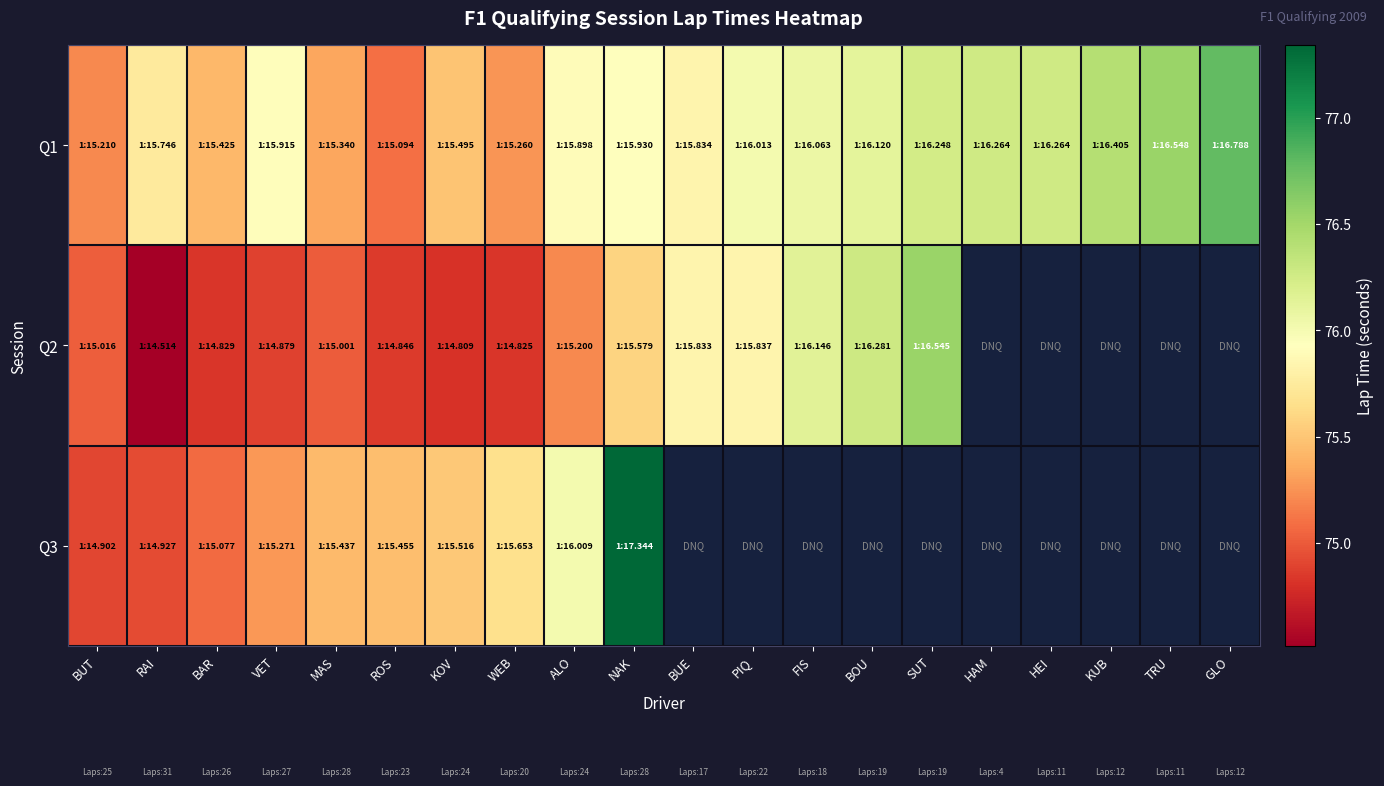

At which category does the chart reach its peak across all series?

NAK